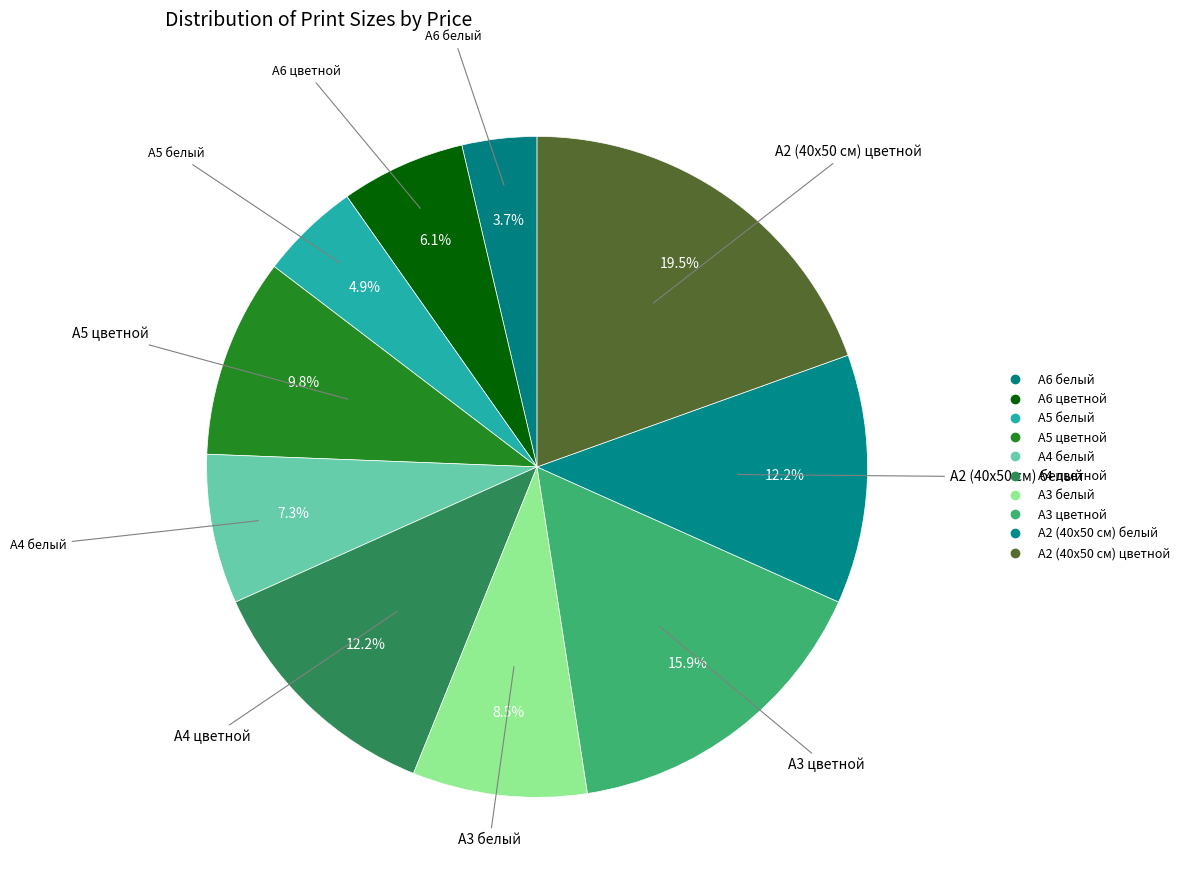

True or false: А5 цветной accounts for 17% of the total.

False